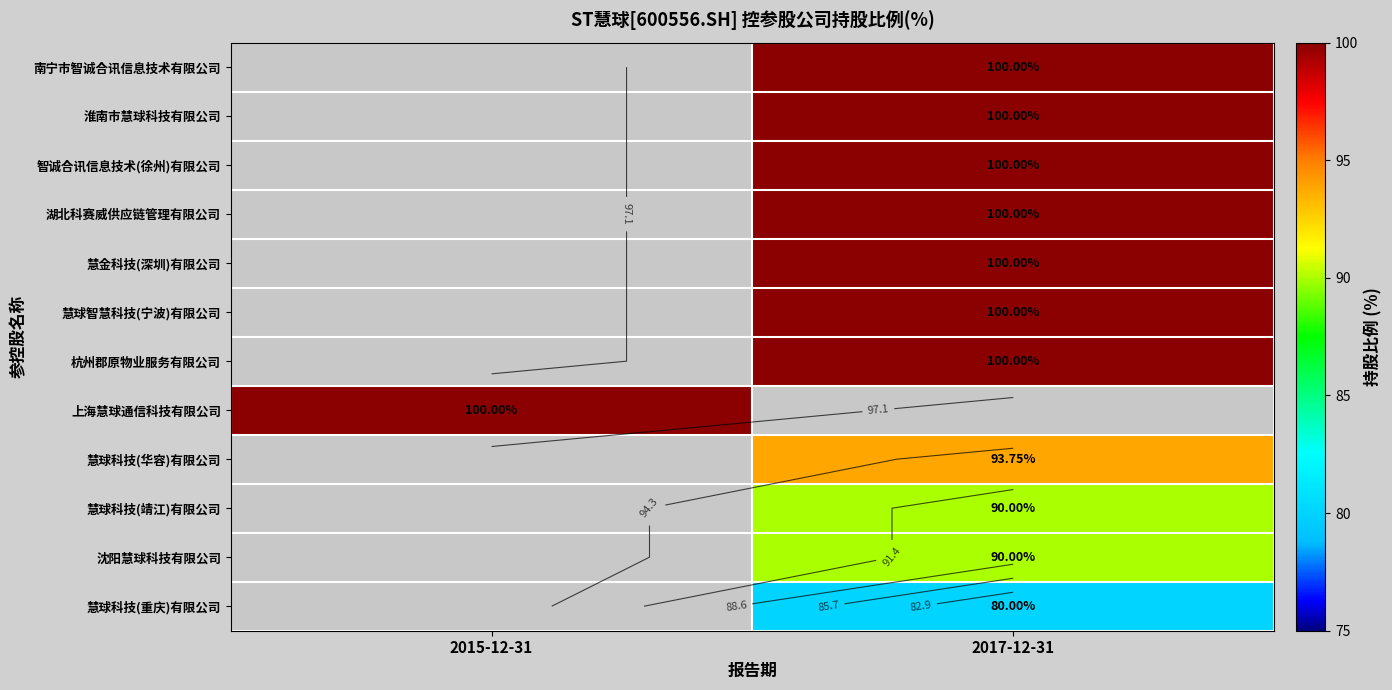

Which category has the highest value across all series?

2017-12-31